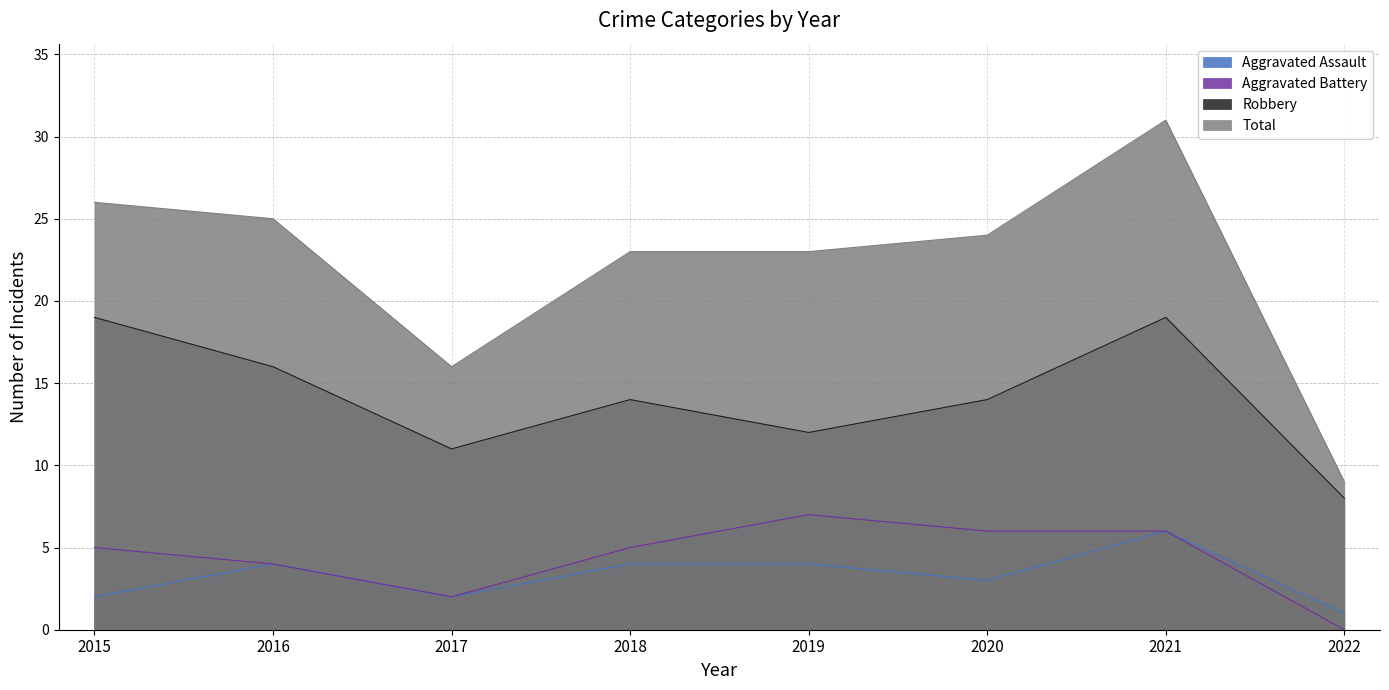

True or false: Aggravated Battery and Aggravated Assault intersect in this chart.

False